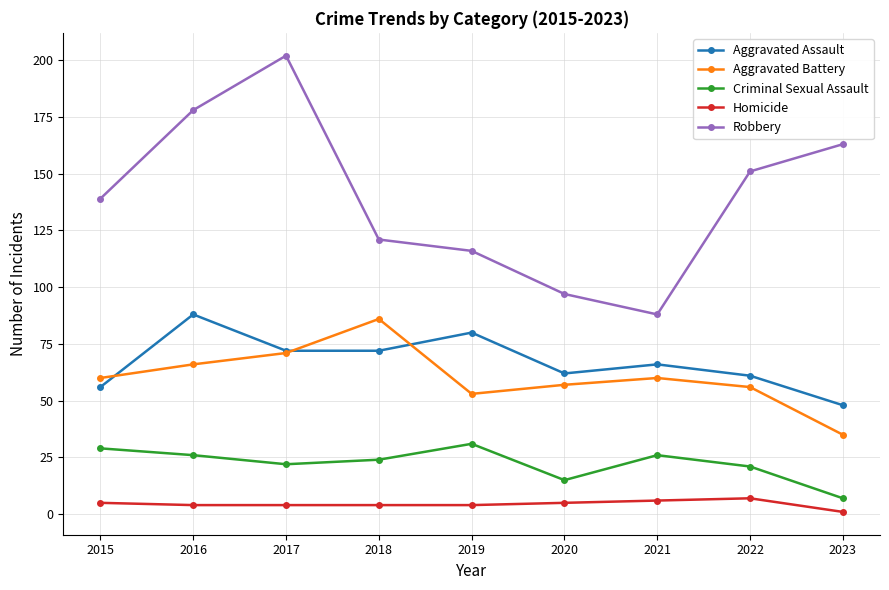

What is the difference between the Aggravated Battery values at 2023 and 2018?

51